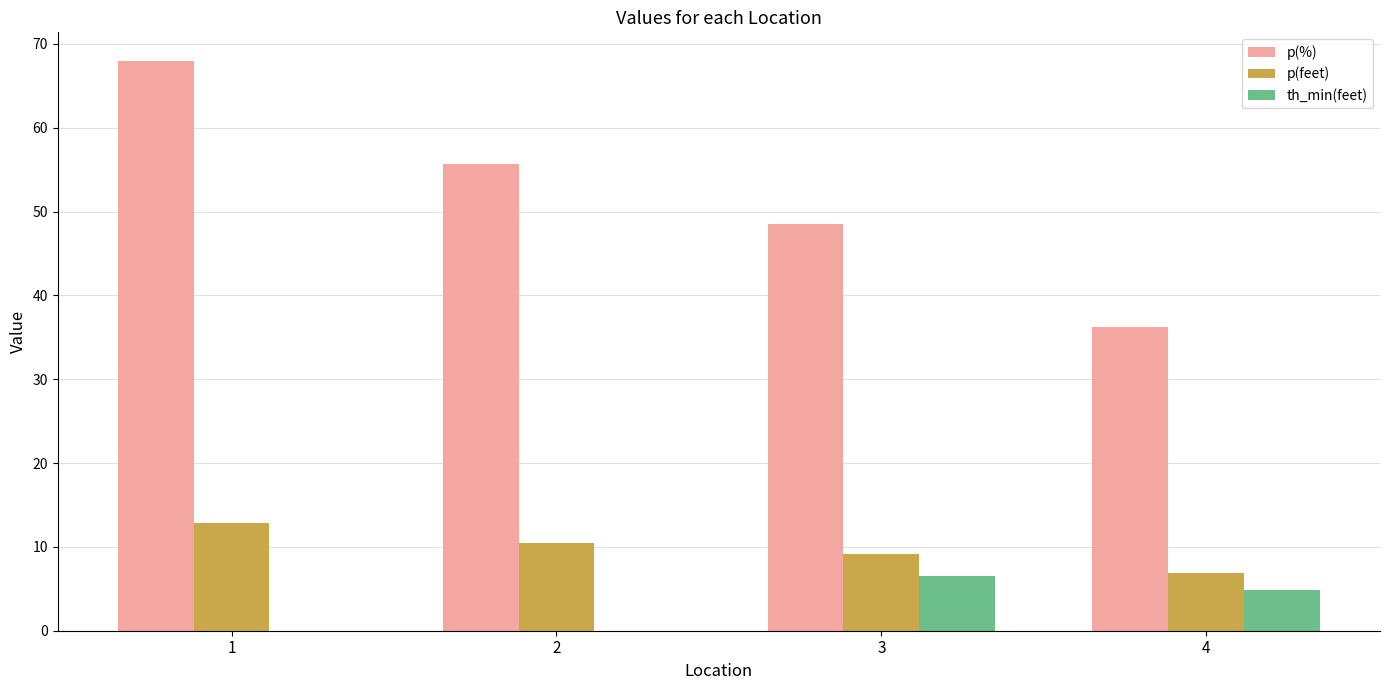

What is the sum of the p(%) values at 2 and 1?

123.7